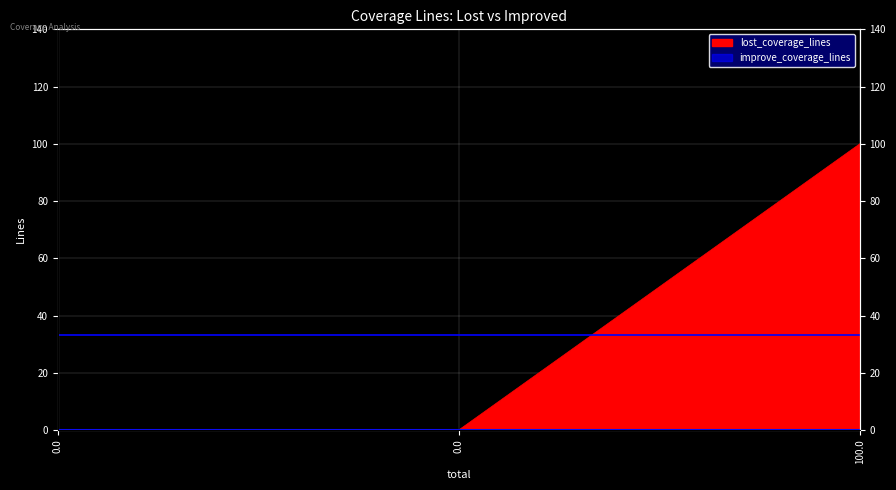

What is the label of the 3rd point from the left?

100.0